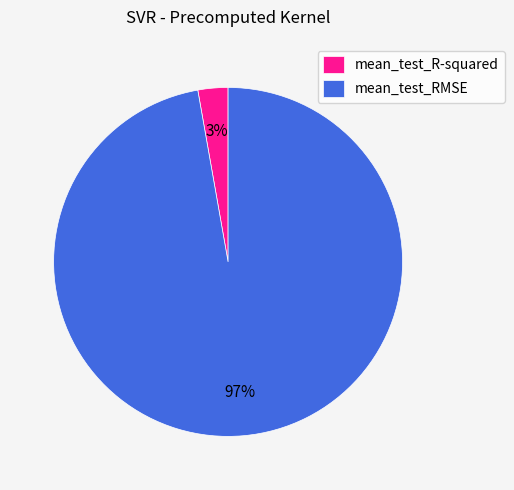

Combined, do mean_test_RMSE and mean_test_R-squared account for over 50%?

Yes